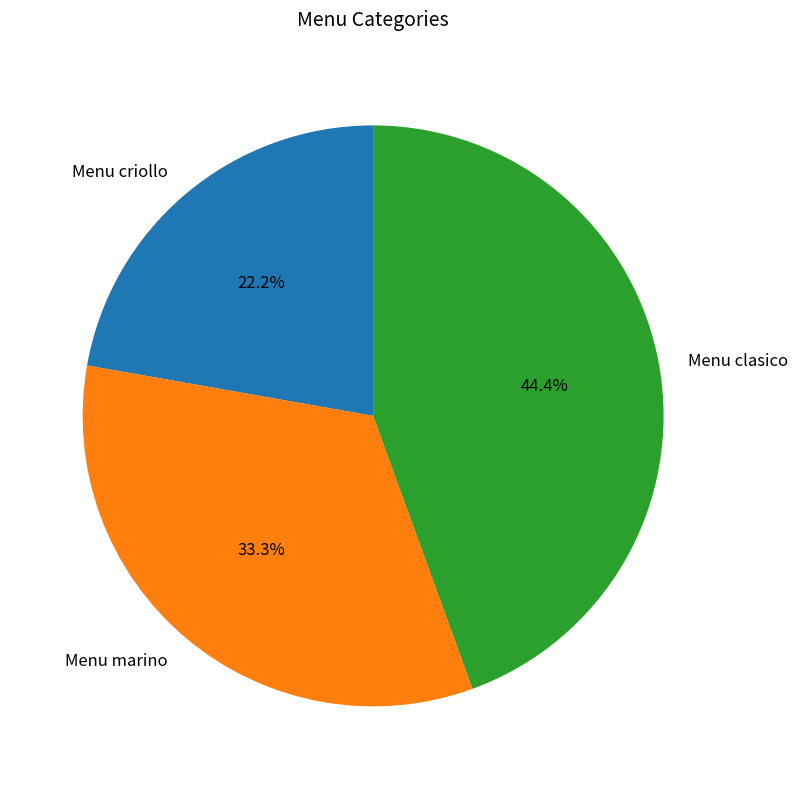

What percentage is the Menu criollo slice, to the nearest percent?

22%